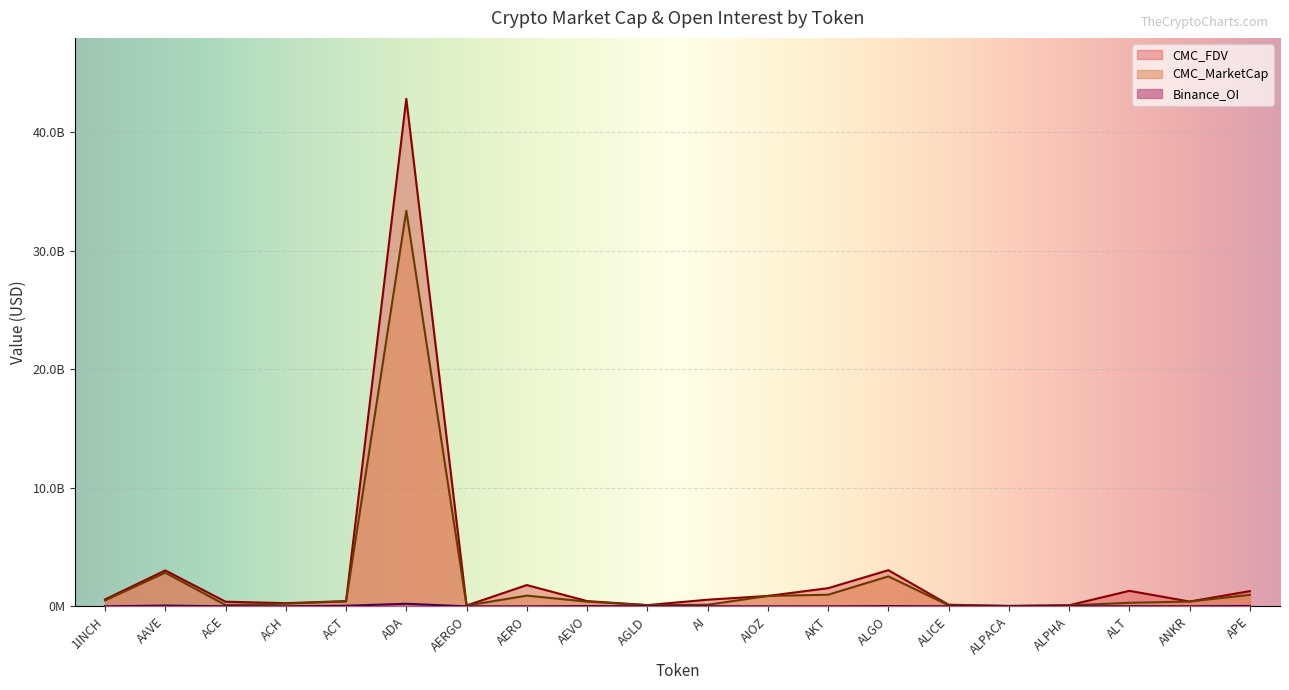

The CMC_MarketCap series shows 406570770.2 at ANKR. True or false?

True